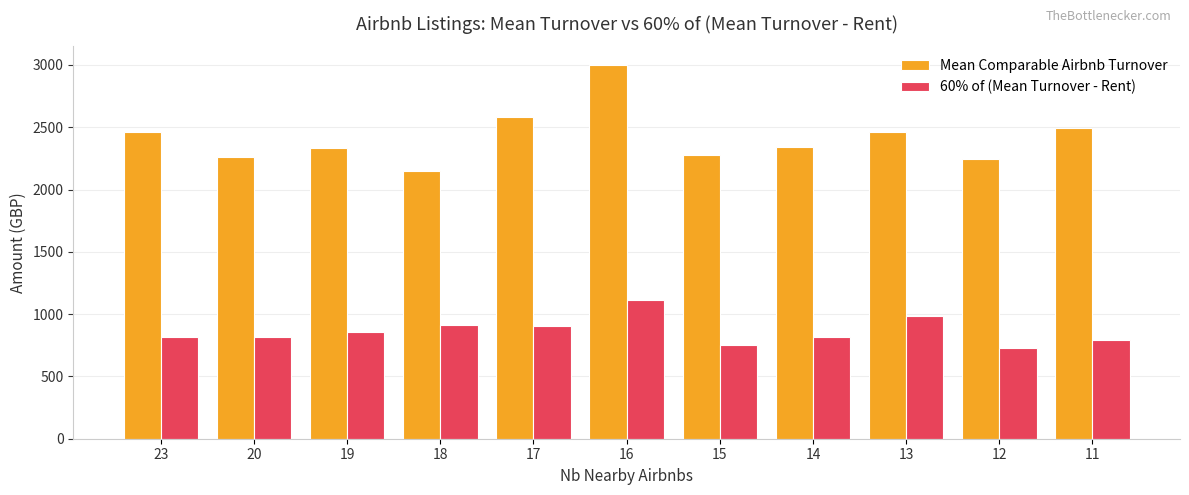

What is the smallest value displayed?

727.2